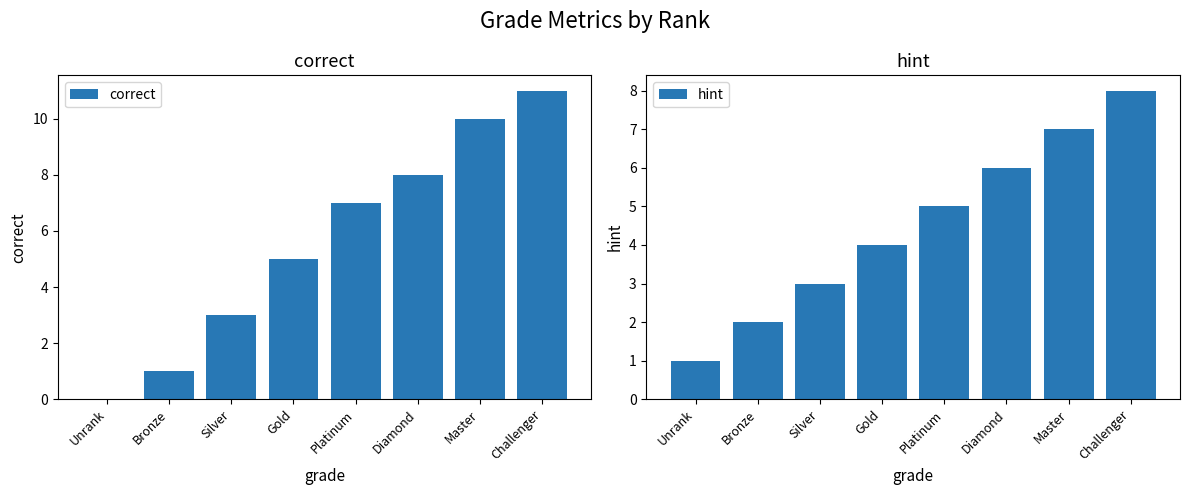

Which label corresponds to the smallest value in the chart?

Unrank